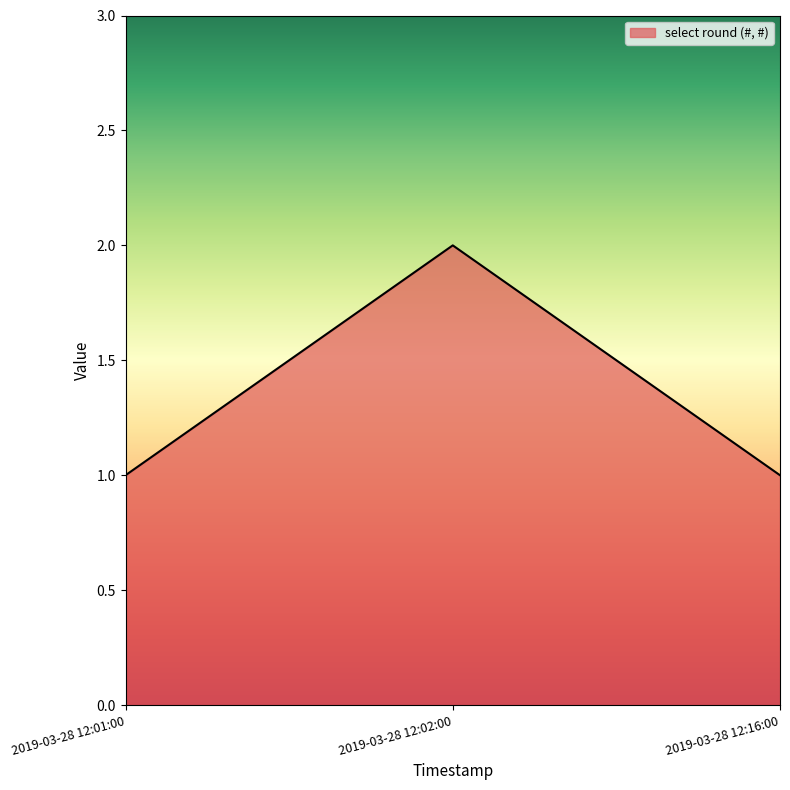

Reading left to right, list all the values displayed in this chart.

1	2	1